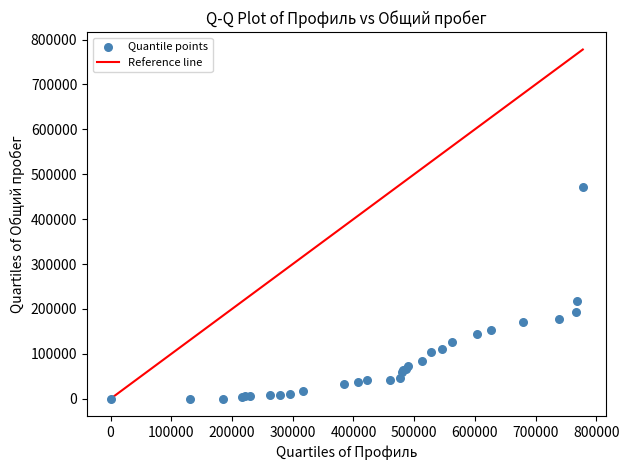

What Y value in the scatter plot is closest to 236327?

218595.7